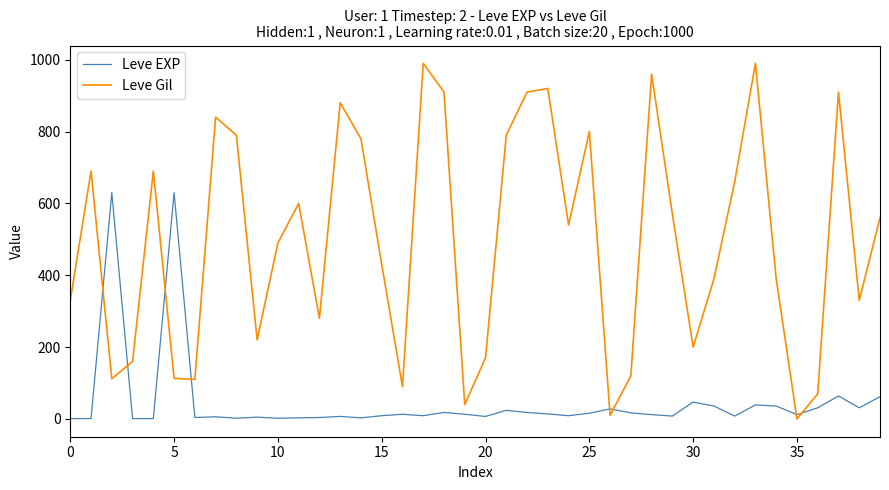

How many lines are shown in the chart?

2